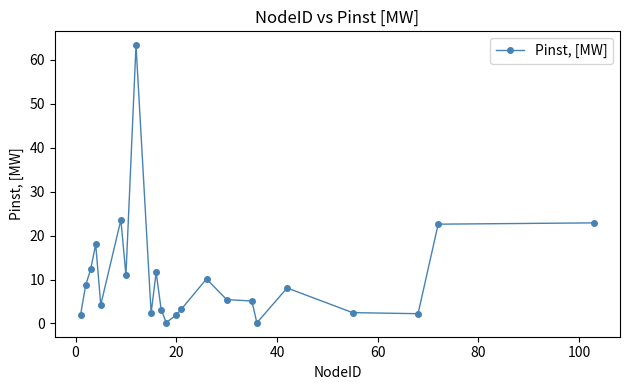

What is the value of the 22nd point from the left?

22.6